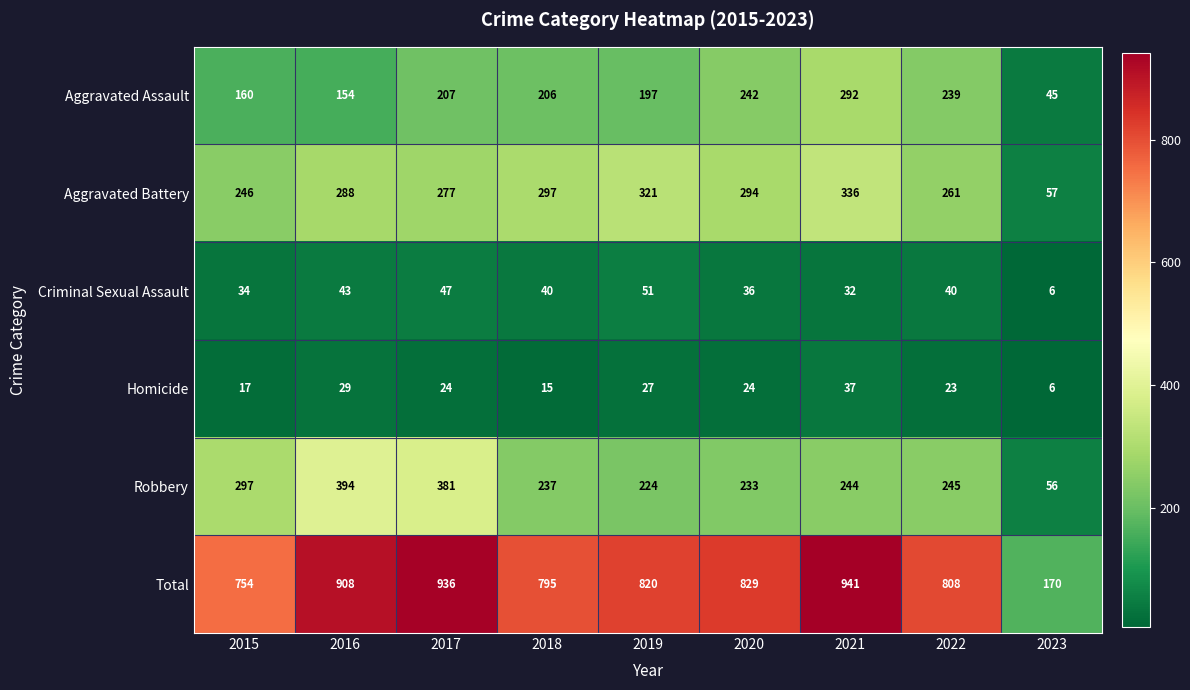

The value of Homicide at 2016 is 19. True or false?

False